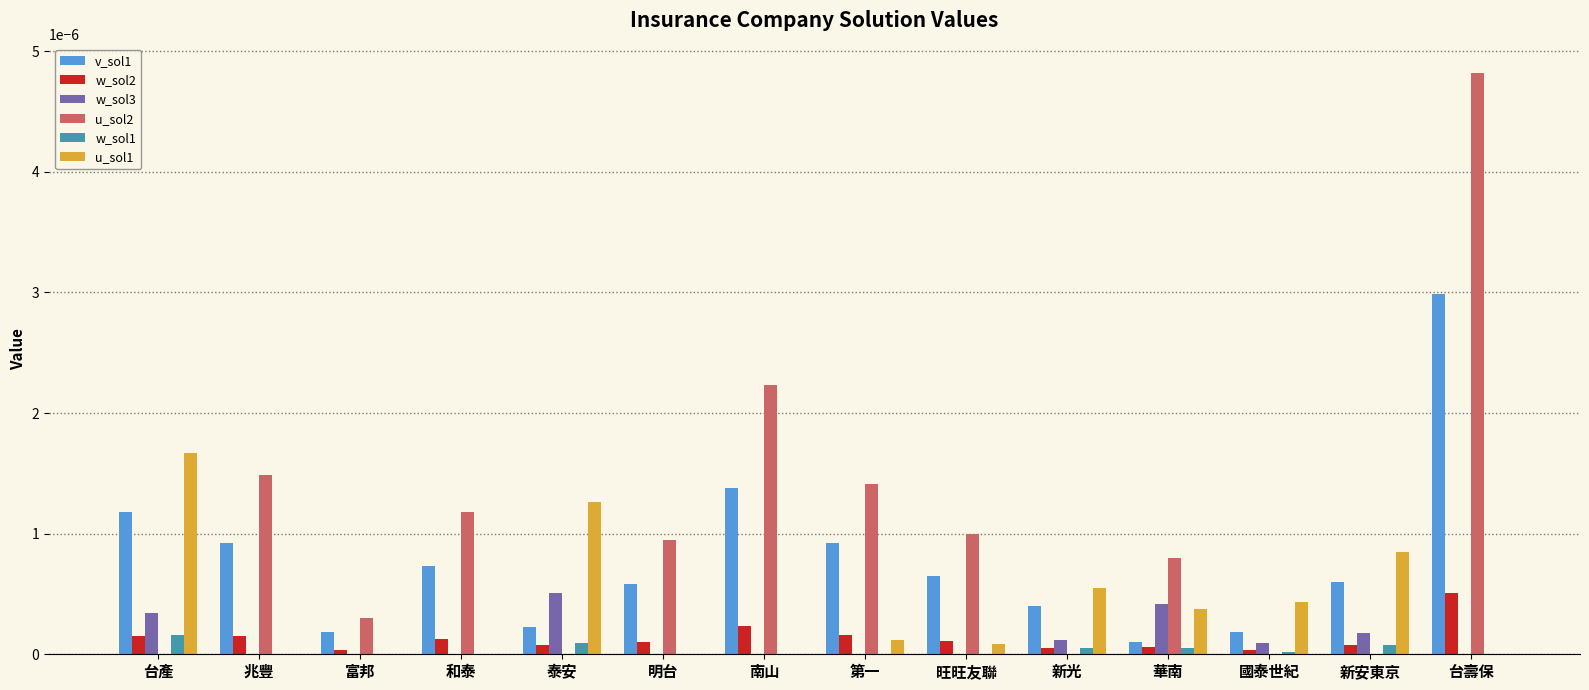

Are the bars horizontal?

No